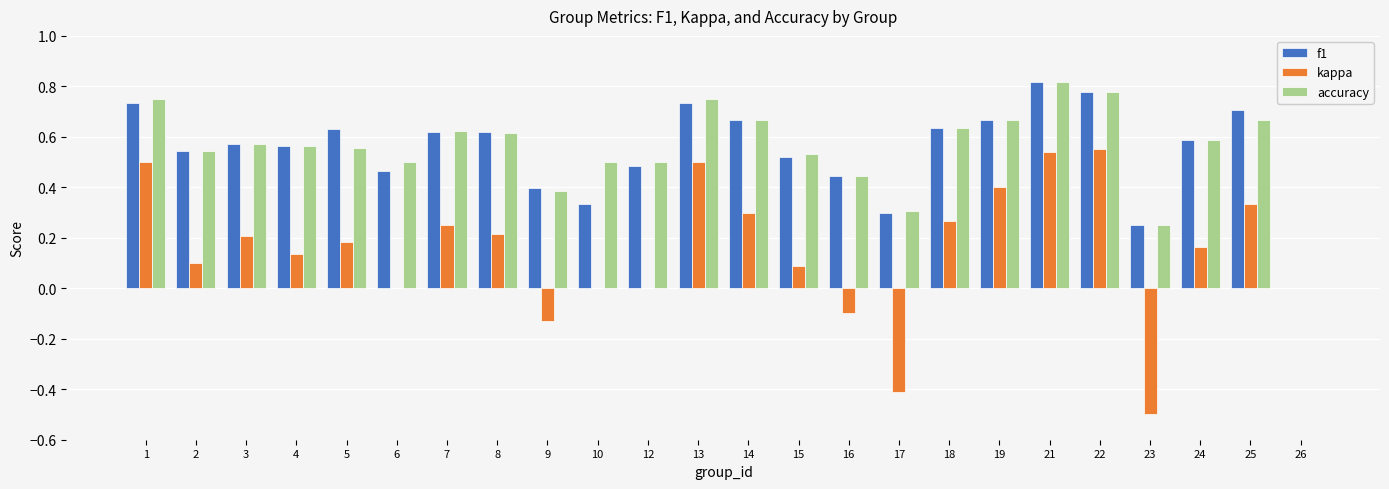

Between 3 and 25, which series saw the biggest shift?

f1